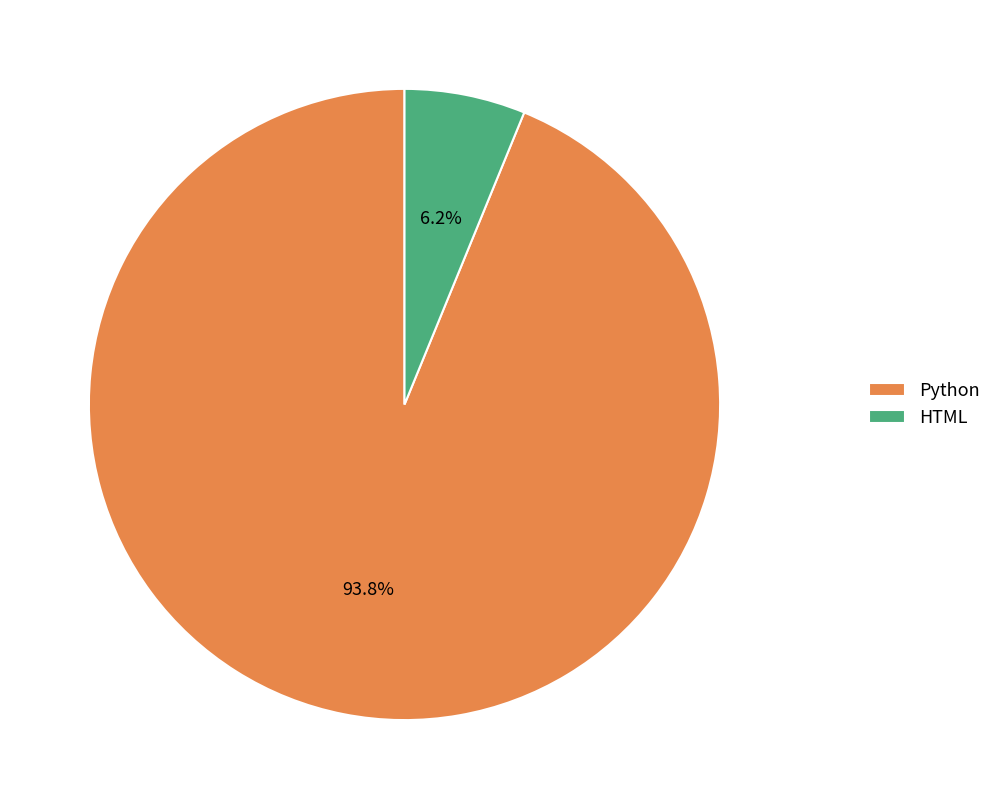

Does HTML represent more than half of the total?

No